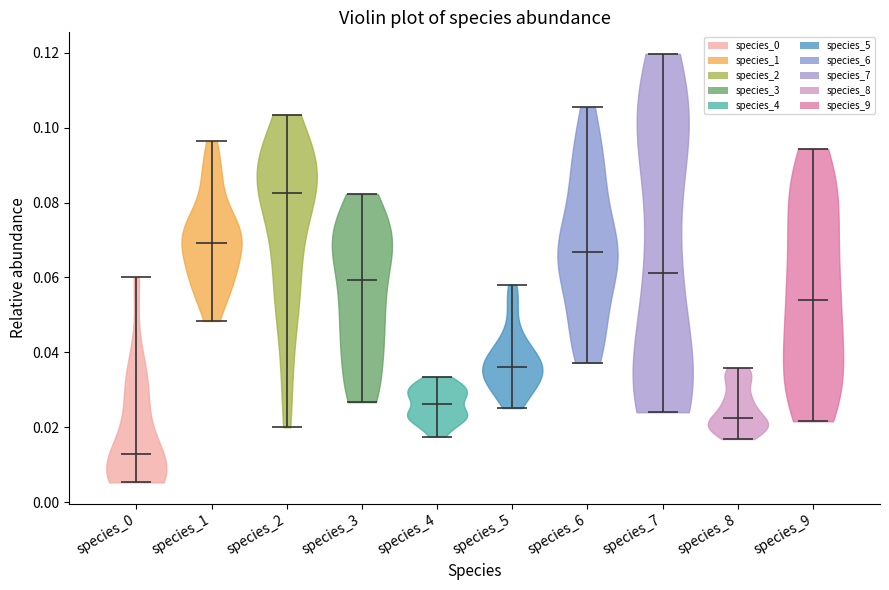

Reading left to right, read every violin against the y-axis: where its median line is, and the lowest and highest points it reaches. The values are not printed on the chart, so give them approximately, as read against the axis.

species_0: median line 0.012, lowest point 0.006, highest point 0.060
species_1: median line 0.070, lowest point 0.048, highest point 0.096
species_2: median line 0.082, lowest point 0.020, highest point 0.104
species_3: median line 0.060, lowest point 0.026, highest point 0.082
species_4: median line 0.026, lowest point 0.018, highest point 0.034
species_5: median line 0.036, lowest point 0.026, highest point 0.058
species_6: median line 0.066, lowest point 0.038, highest point 0.106
species_7: median line 0.062, lowest point 0.024, highest point 0.120
species_8: median line 0.022, lowest point 0.016, highest point 0.036
species_9: median line 0.054, lowest point 0.022, highest point 0.094